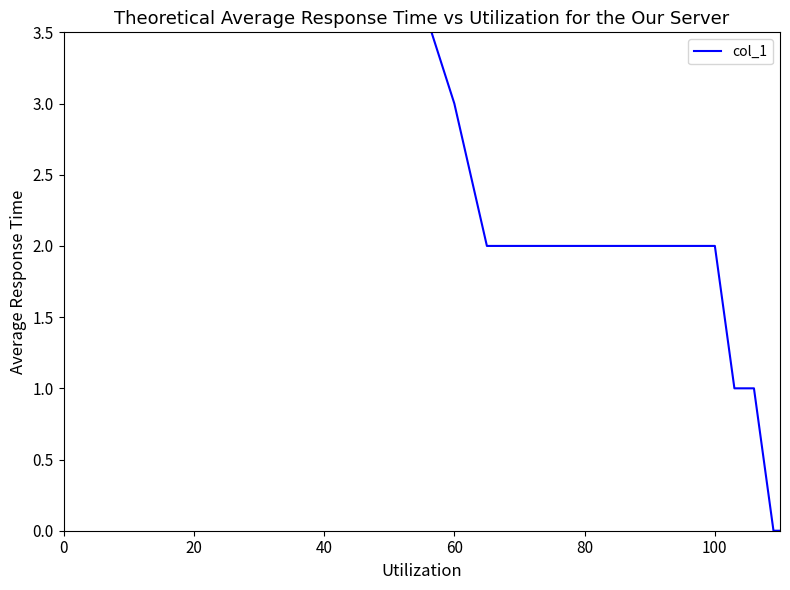

At which category does the chart reach its minimum across all series?

16